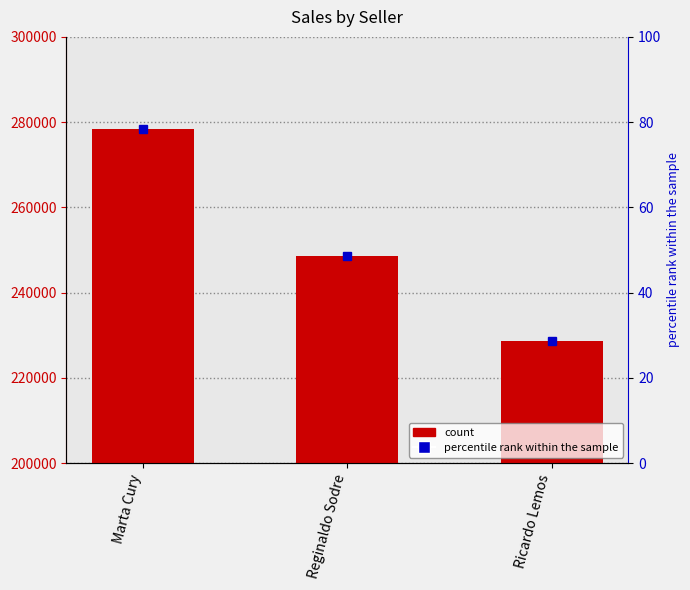

Rank the categories by value from lowest to highest.

Ricardo Lemos, Reginaldo Sodre, Marta Cury